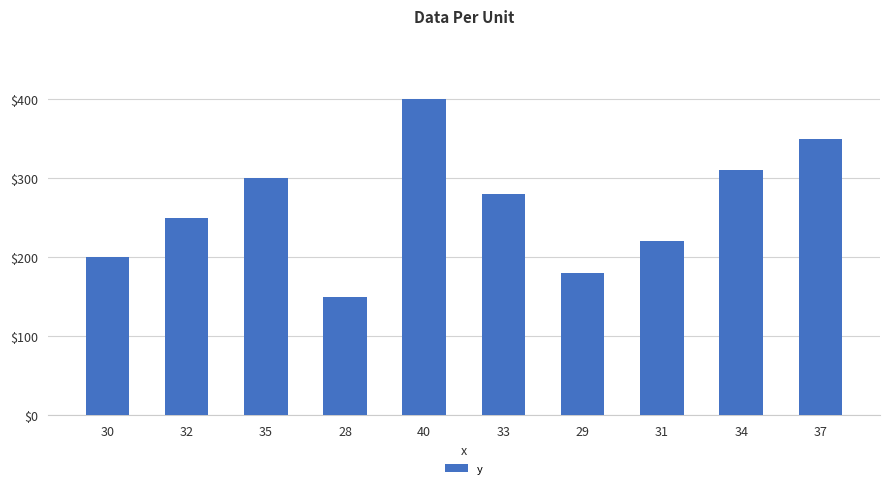

How many values are below 280?

5